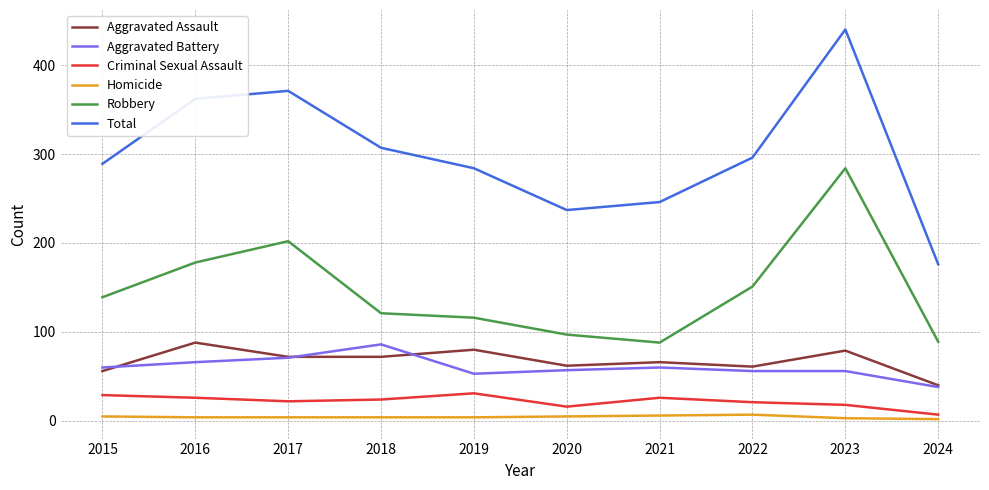

True or false: Homicide and Criminal Sexual Assault cross at least once.

False